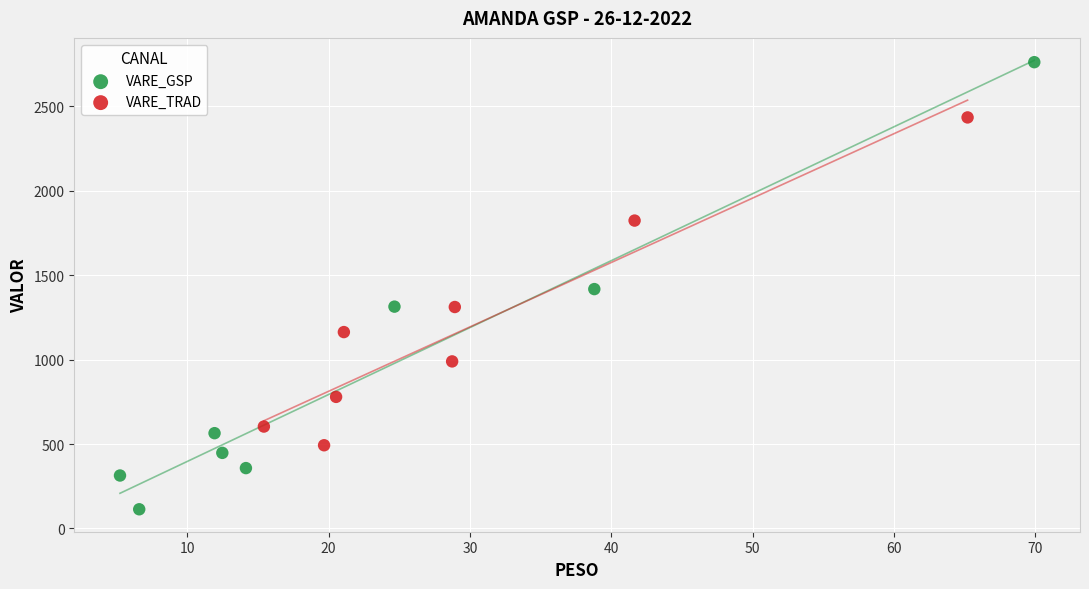

Which series has the widest spread of Y values?

VARE_GSP